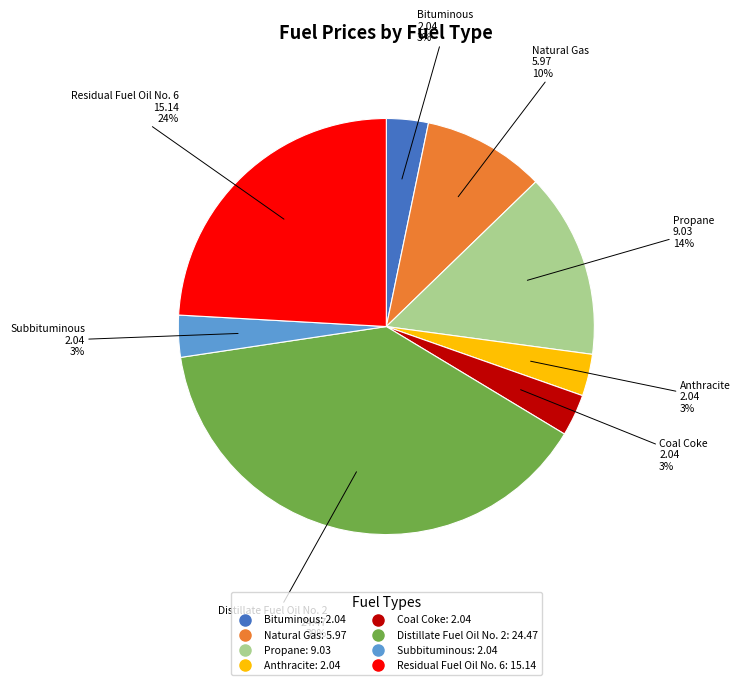

To the nearest percent, what percentage of the pie is Residual Fuel Oil No. 6?

24%